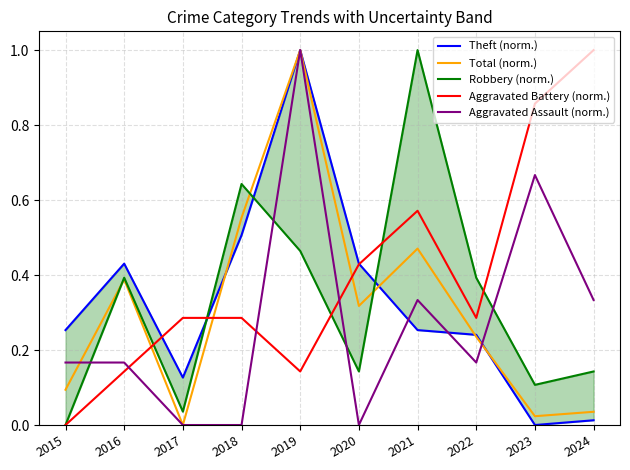

What is the difference between the second highest and second lowest values in the Aggravated Battery (norm.) series?

0.7